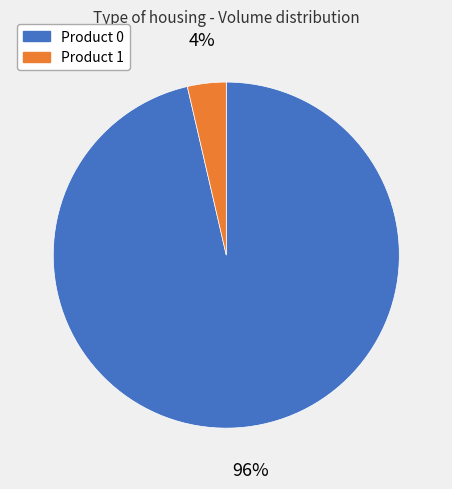

Is there any slice that represents more than half of the pie?

Yes